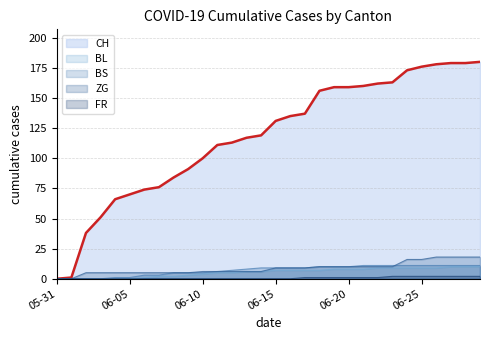

What are all the series names shown in the legend?

CH, BL, BS, ZG, FR